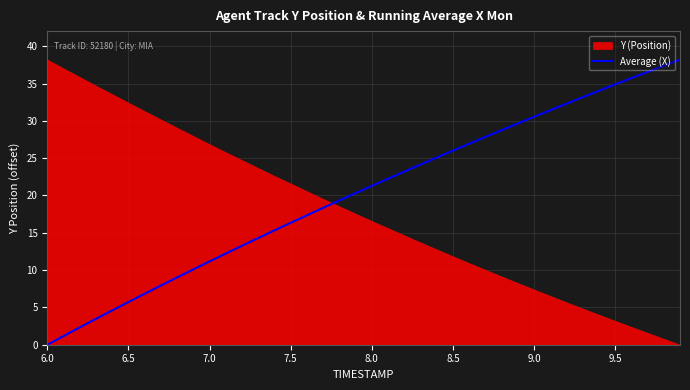

At which label does Average (X) reach its minimum?

6.0